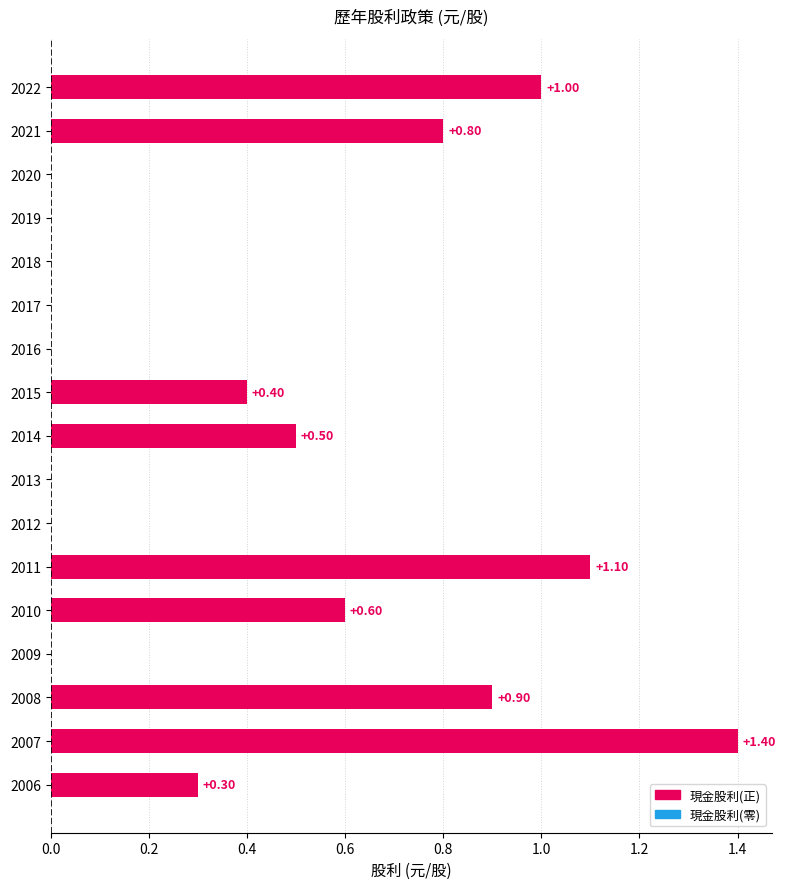

Are the bars horizontal?

Yes